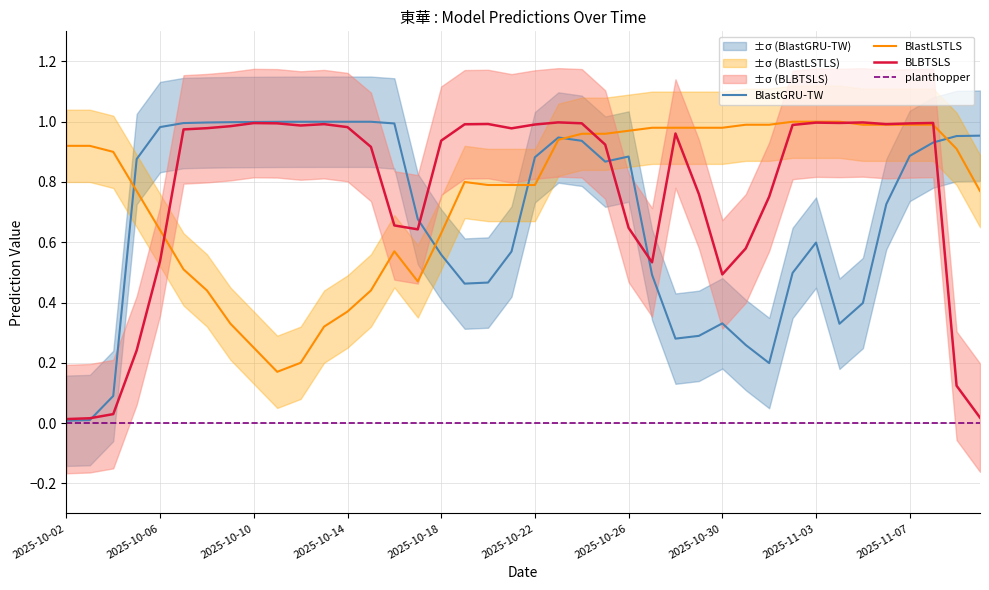

What is the spread (max minus min) of values at 19?

1.0